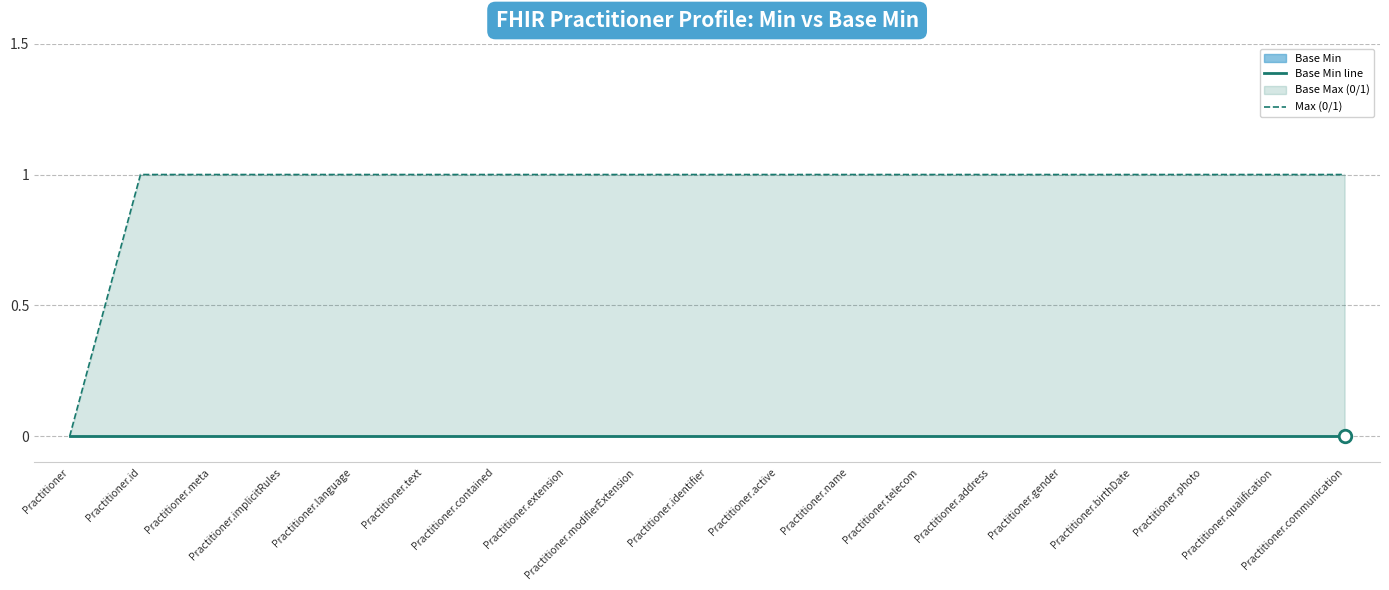

List the labels in order of Max (0/1) value, smallest first.

Practitioner, Practitioner.id, Practitioner.meta, Practitioner.implicitRules, Practitioner.language, Practitioner.text, Practitioner.contained, Practitioner.extension, Practitioner.modifierExtension, Practitioner.identifier, Practitioner.active, Practitioner.name, Practitioner.telecom, Practitioner.address, Practitioner.gender, Practitioner.birthDate, Practitioner.photo, Practitioner.qualification, Practitioner.communication